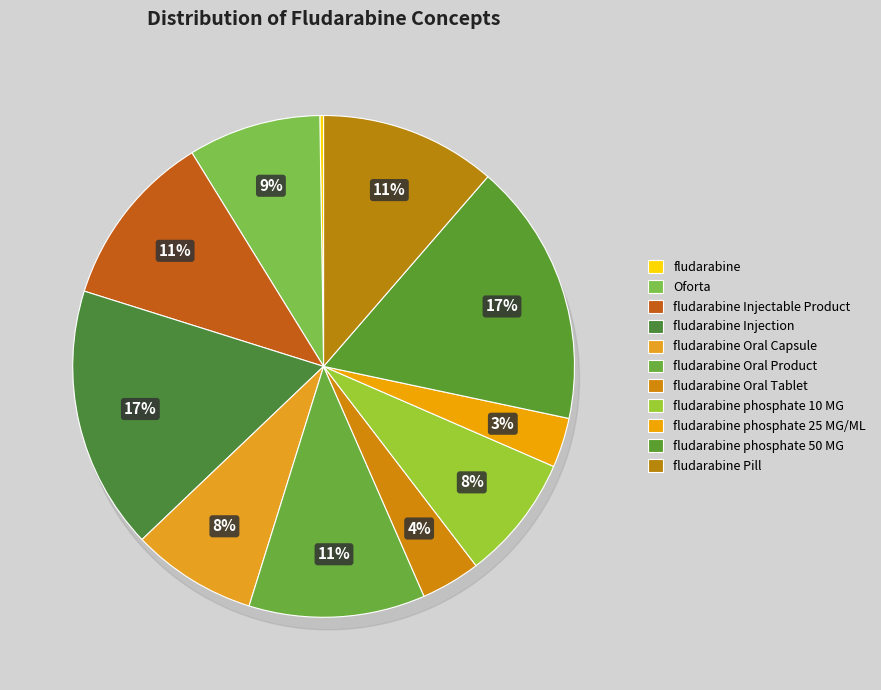

To the nearest percent, what portion does fludarabine phosphate 50 MG represent?

17%